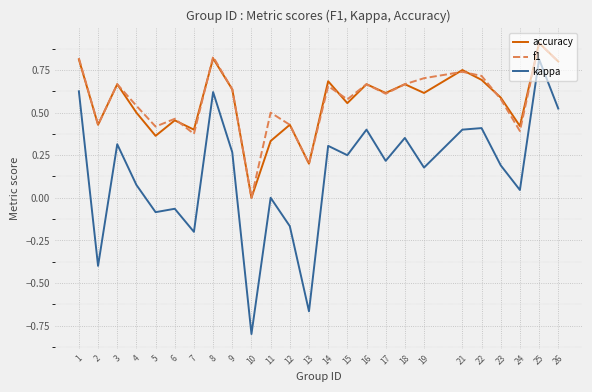

Count the accuracy values in the range 0 to 1.

25